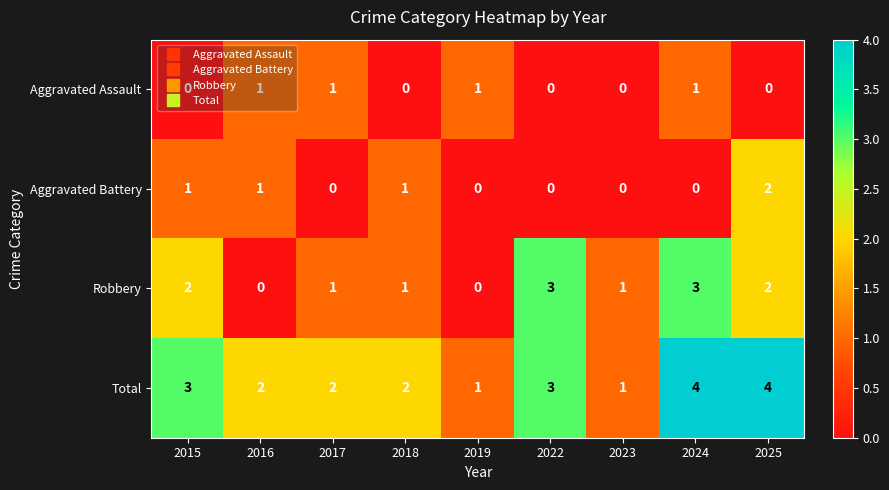

Which series has the largest range (max minus min)?

Robbery